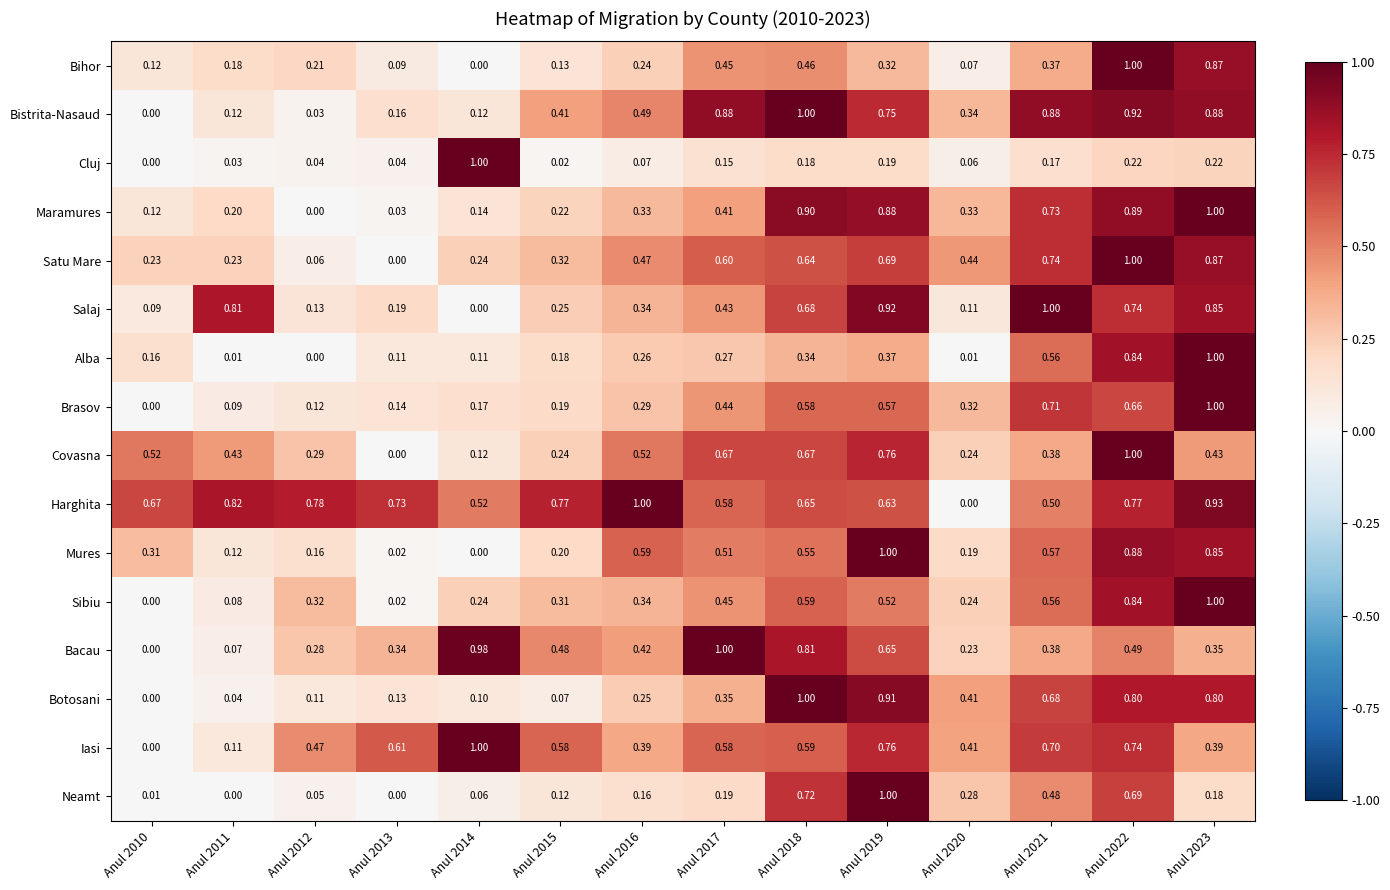

Which series has the largest total across all categories?

Harghita